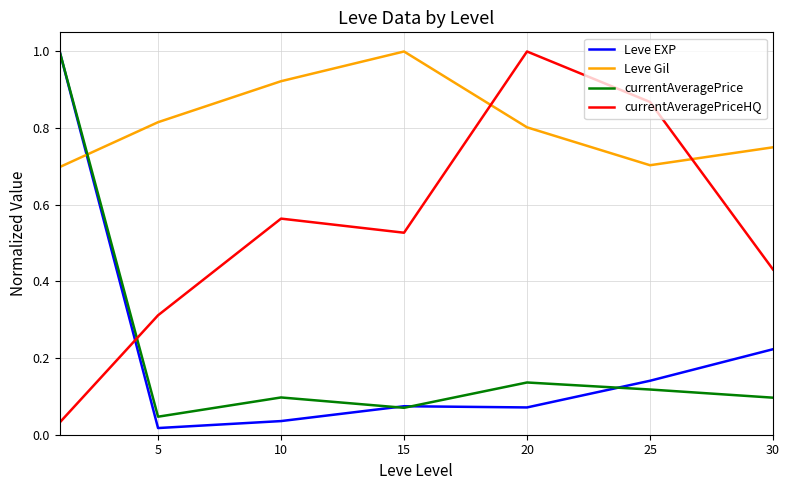

What is the maximum value for Leve Gil?

1.0